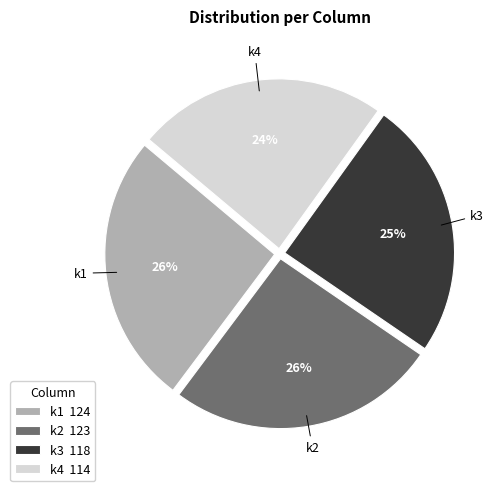

Is the sum of k2 123 and k1 124 greater than half?

Yes